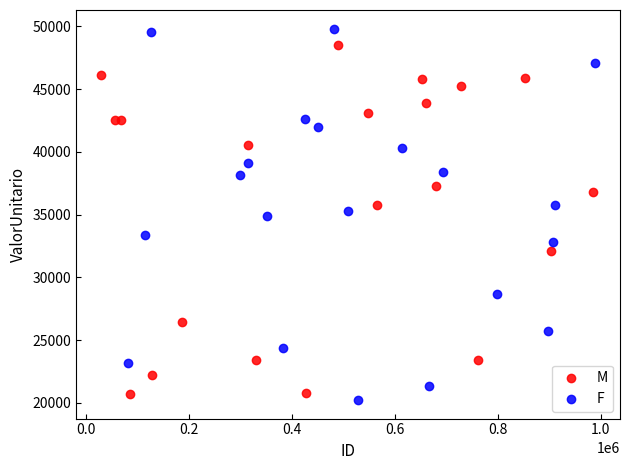

Which series contains the highest Y value?

F